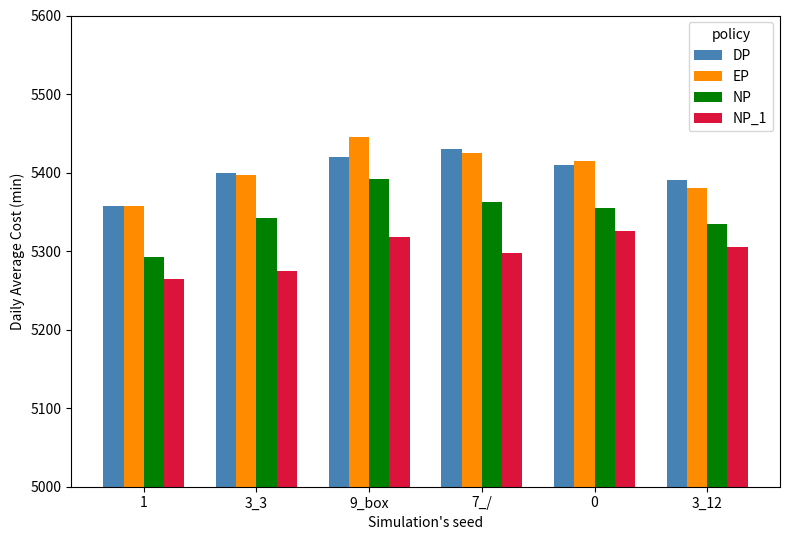

How many groups of bars are there?

6